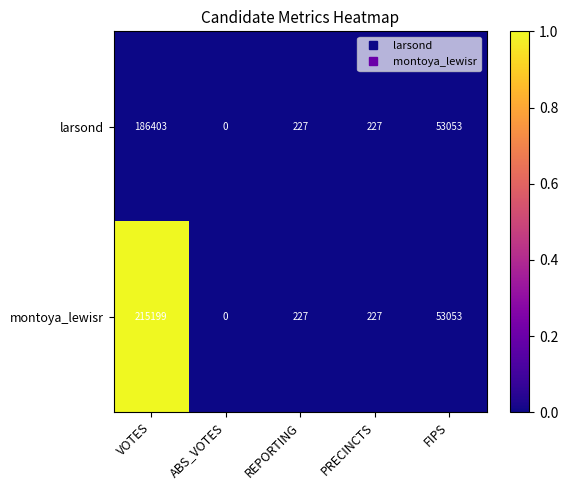

At which category is the sum across all series the highest?

VOTES